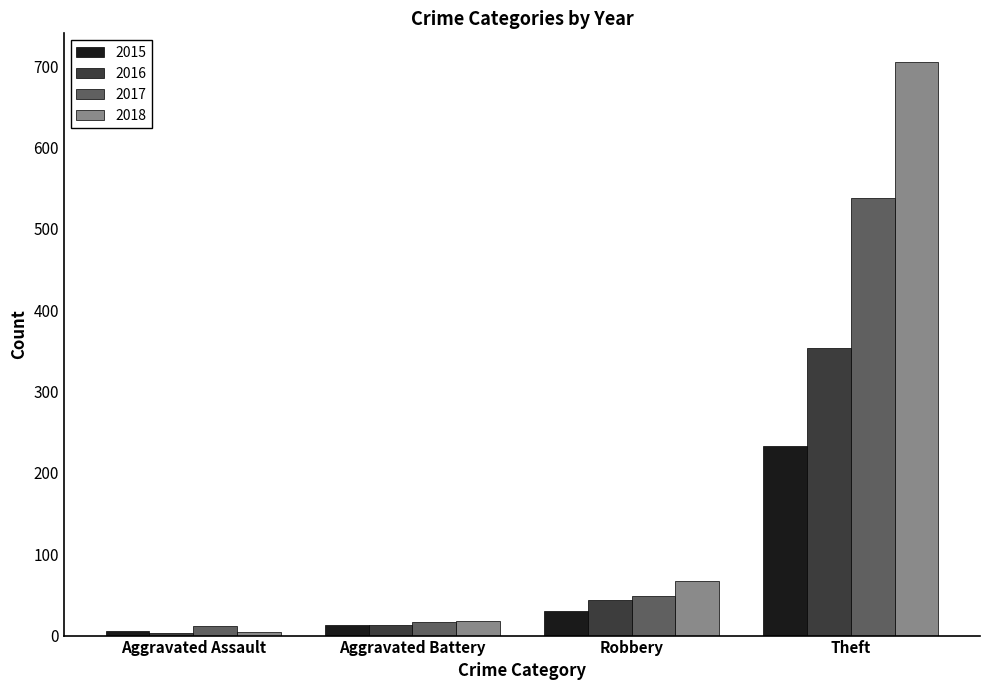

How many groups of bars are there?

4